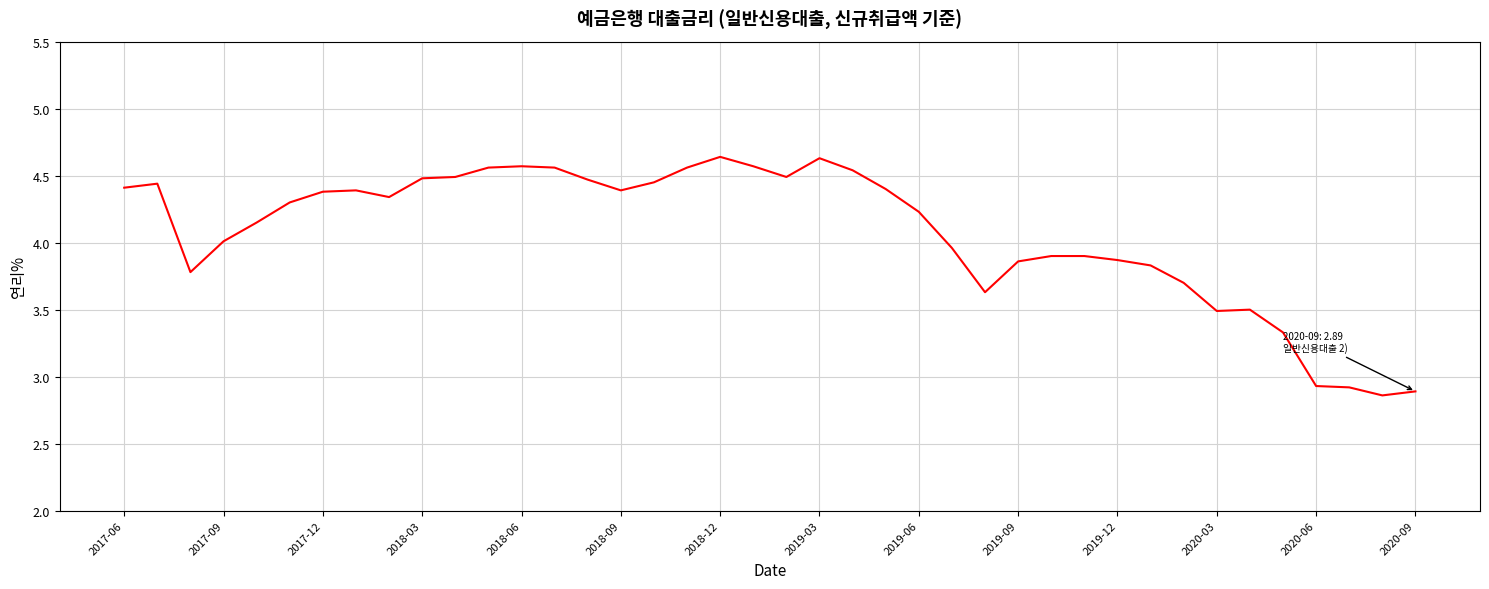

What is the sum of all values?

162.8